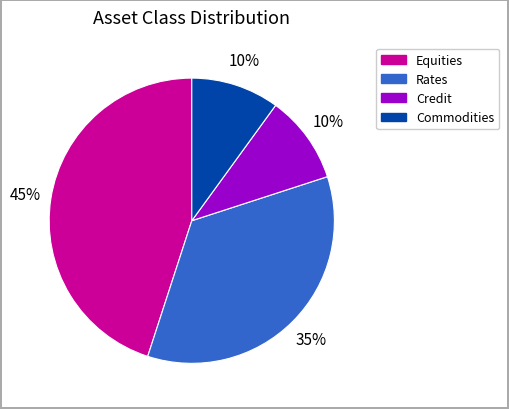

To the nearest percent, what is the combined percentage of Commodities and Rates?

45%